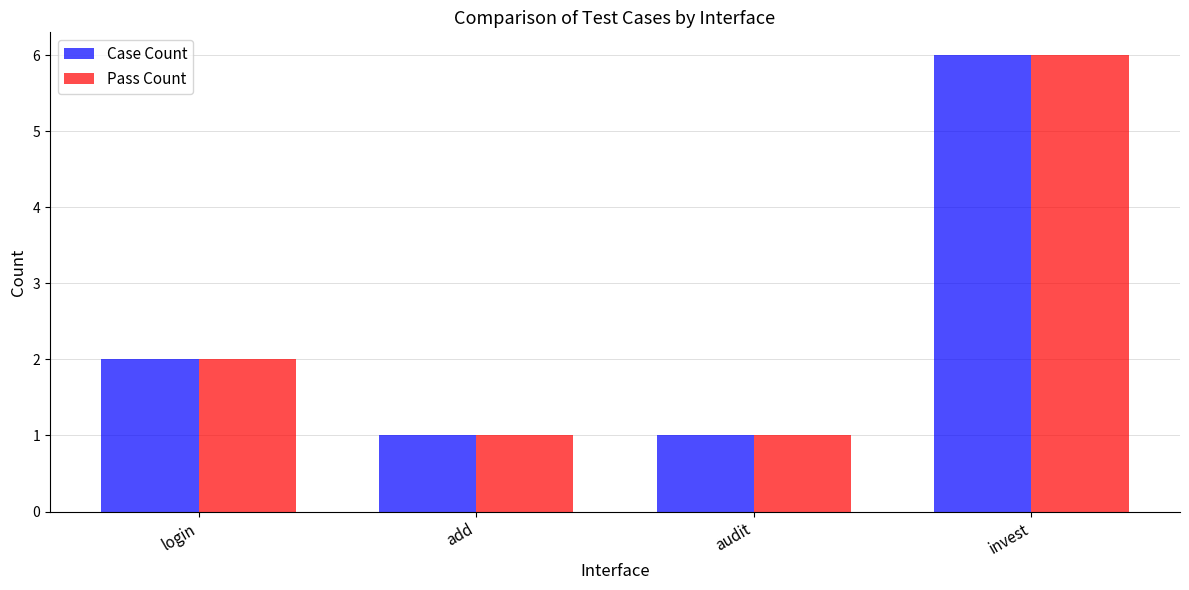

What is the difference between the maximum and minimum values in the Pass Count series?

5